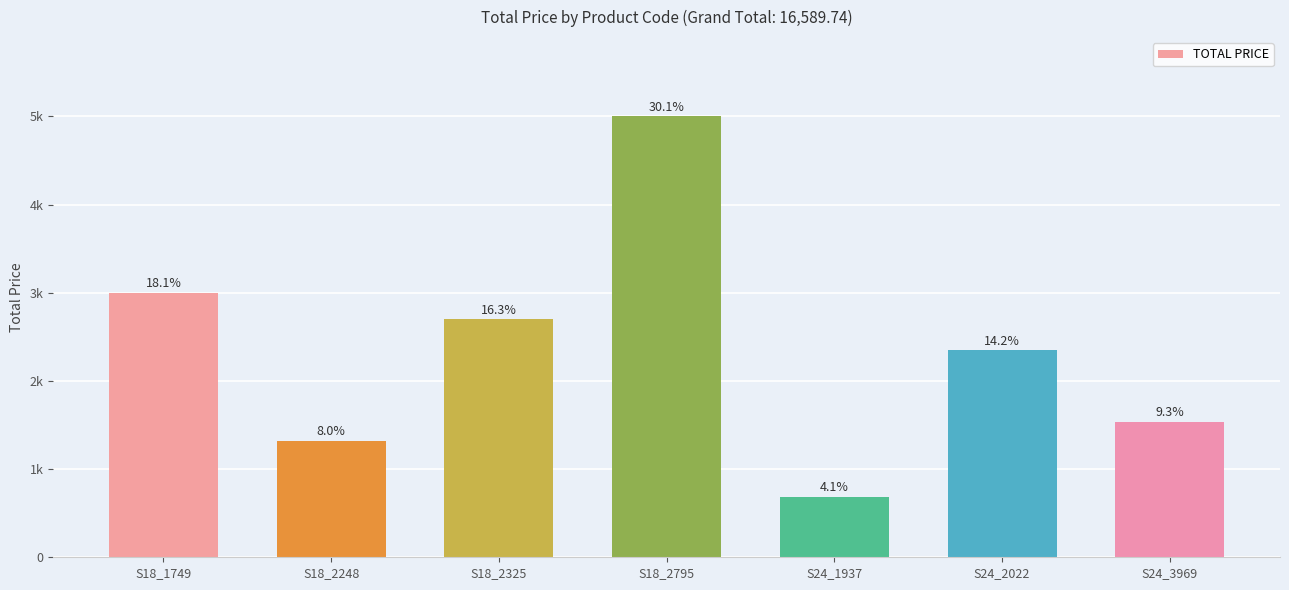

Are the bars horizontal?

No